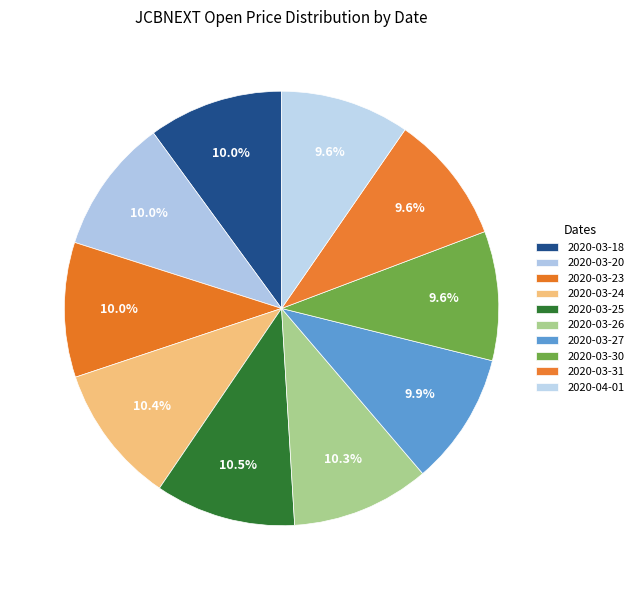

What portion of the pie excludes 2020-03-25?

89.5%